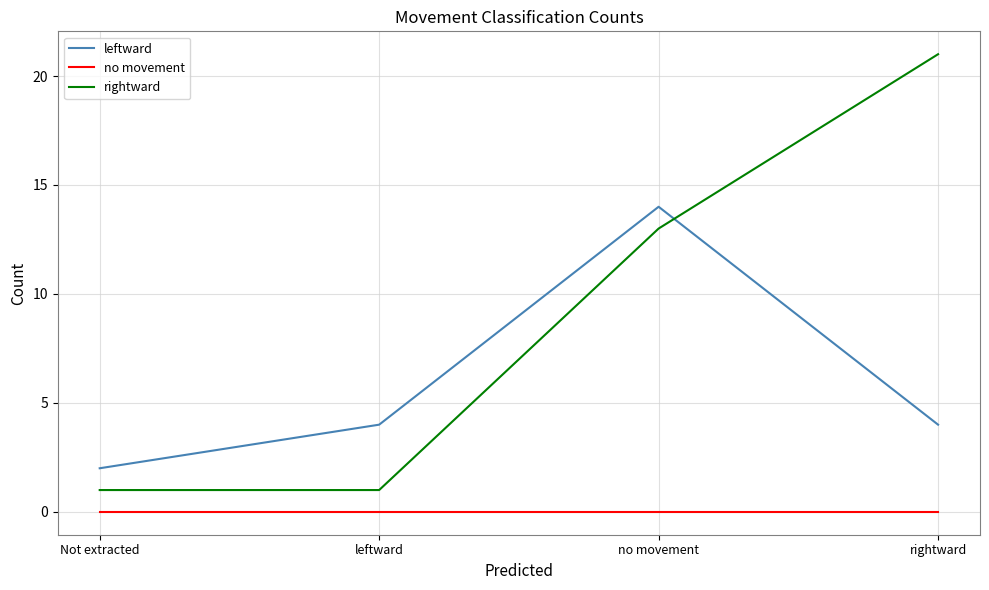

Reading left to right, extract all data points from this chart.

leftward: Not extracted=2	leftward=4	no movement=14	rightward=4
no movement: Not extracted=0	leftward=0	no movement=0	rightward=0
rightward: Not extracted=1	leftward=1	no movement=13	rightward=21